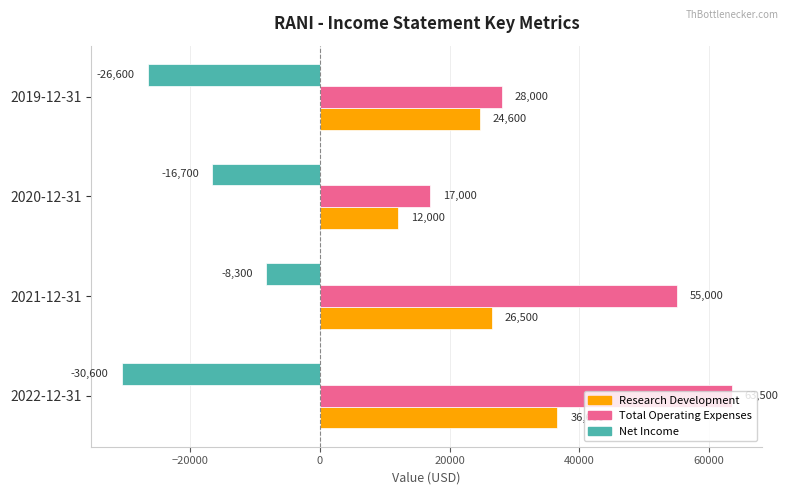

The value of Net Income at 2019-12-31 is -36548. True or false?

False